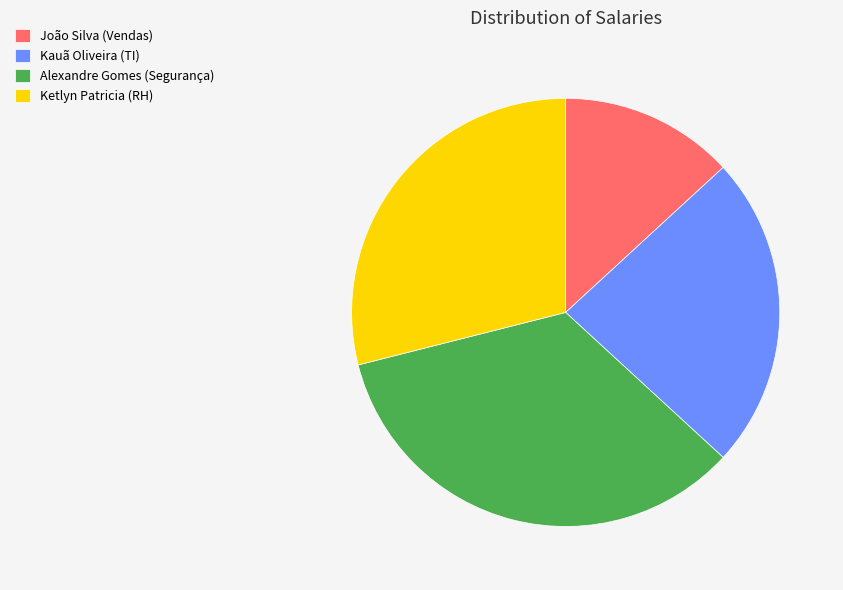

Is the sum of Alexandre Gomes (Segurança) and Kauã Oliveira (TI) greater than half?

Yes